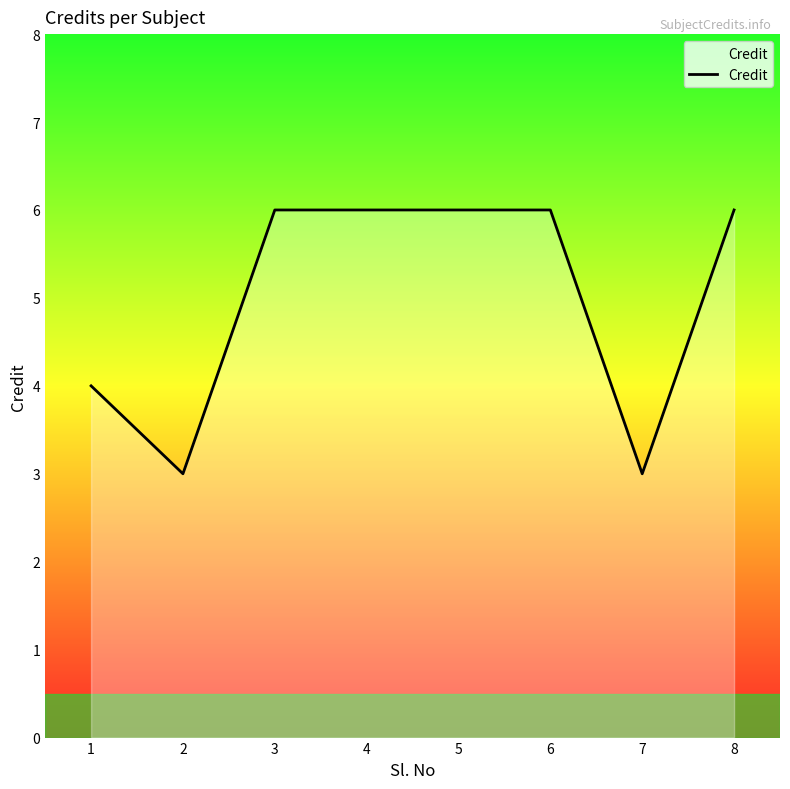

How many lines are shown in the chart?

1